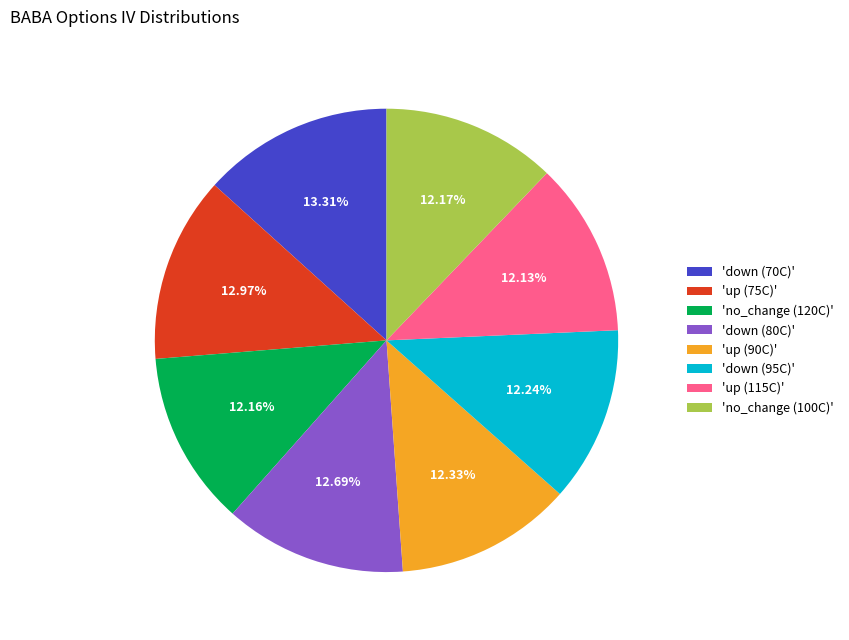

To the nearest percent, what is the difference between the largest and smallest slice percentages?

1%